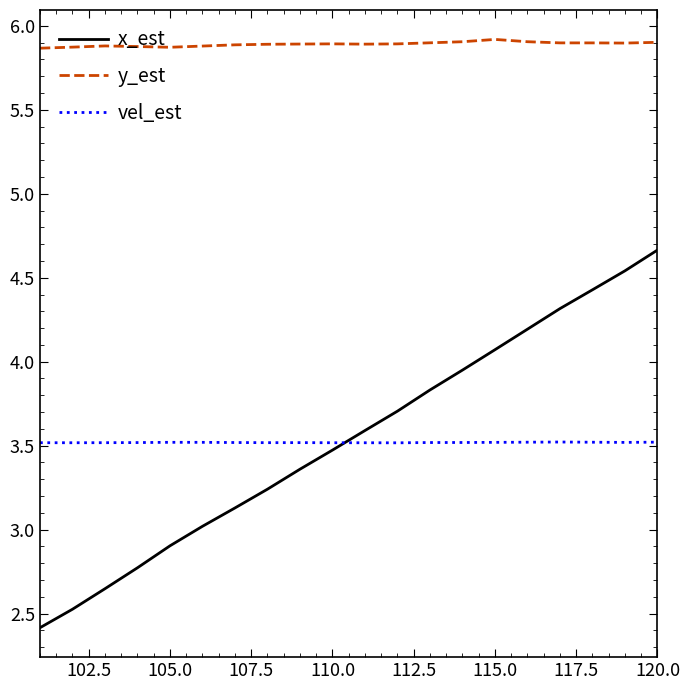

True or false: vel_est and y_est cross at least once.

False